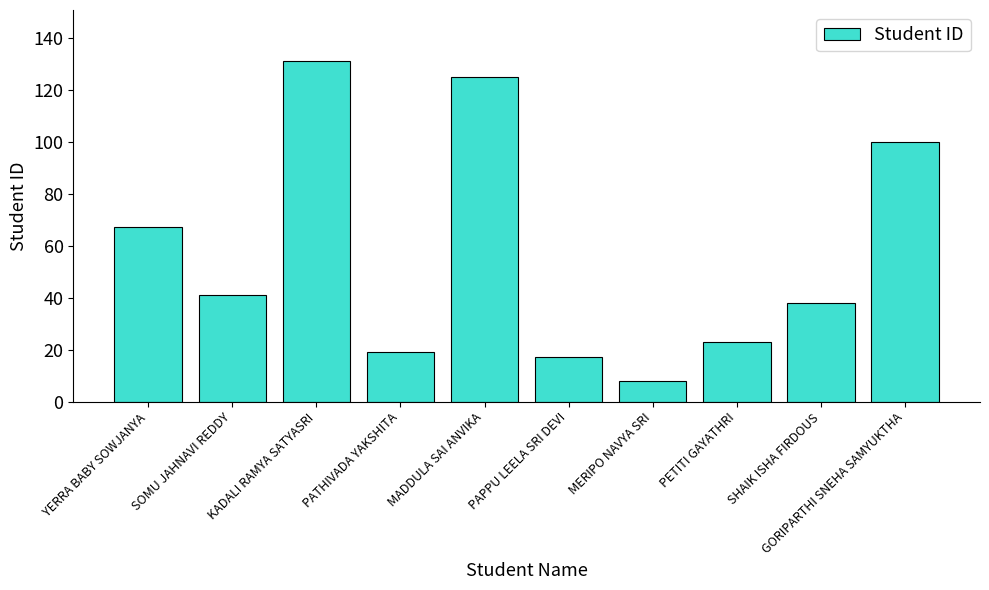

Reading left to right, list all the values displayed in this chart.

67	41	131	19	125	17	8	23	38	100